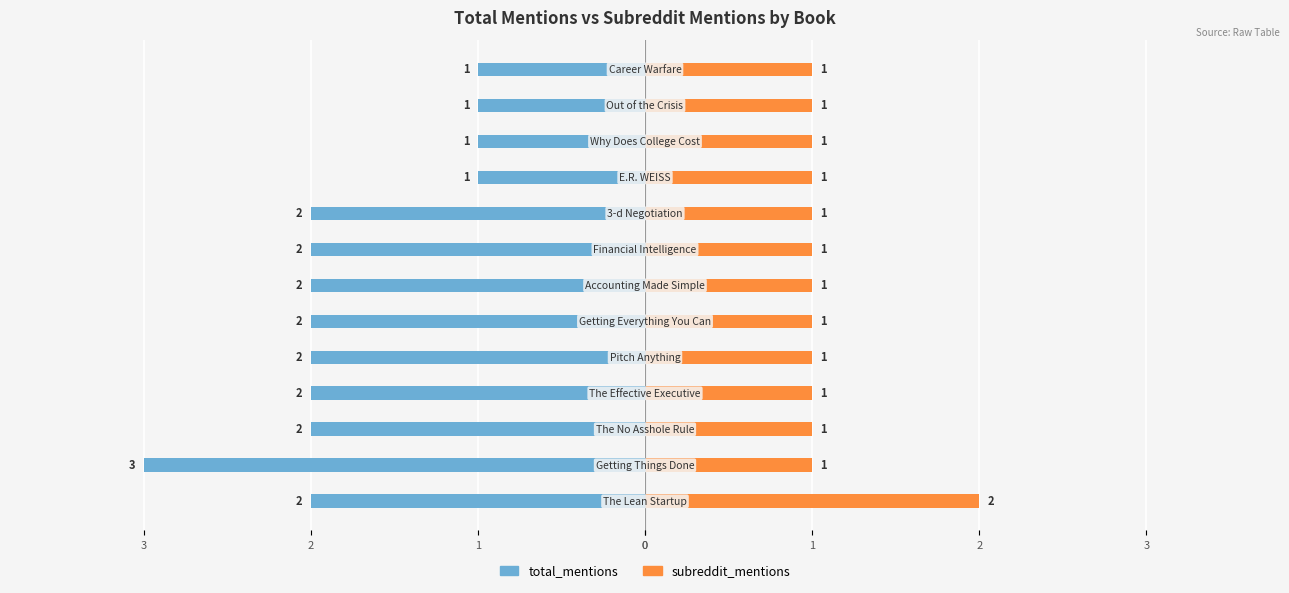

Does the chart contain stacked bars?

No